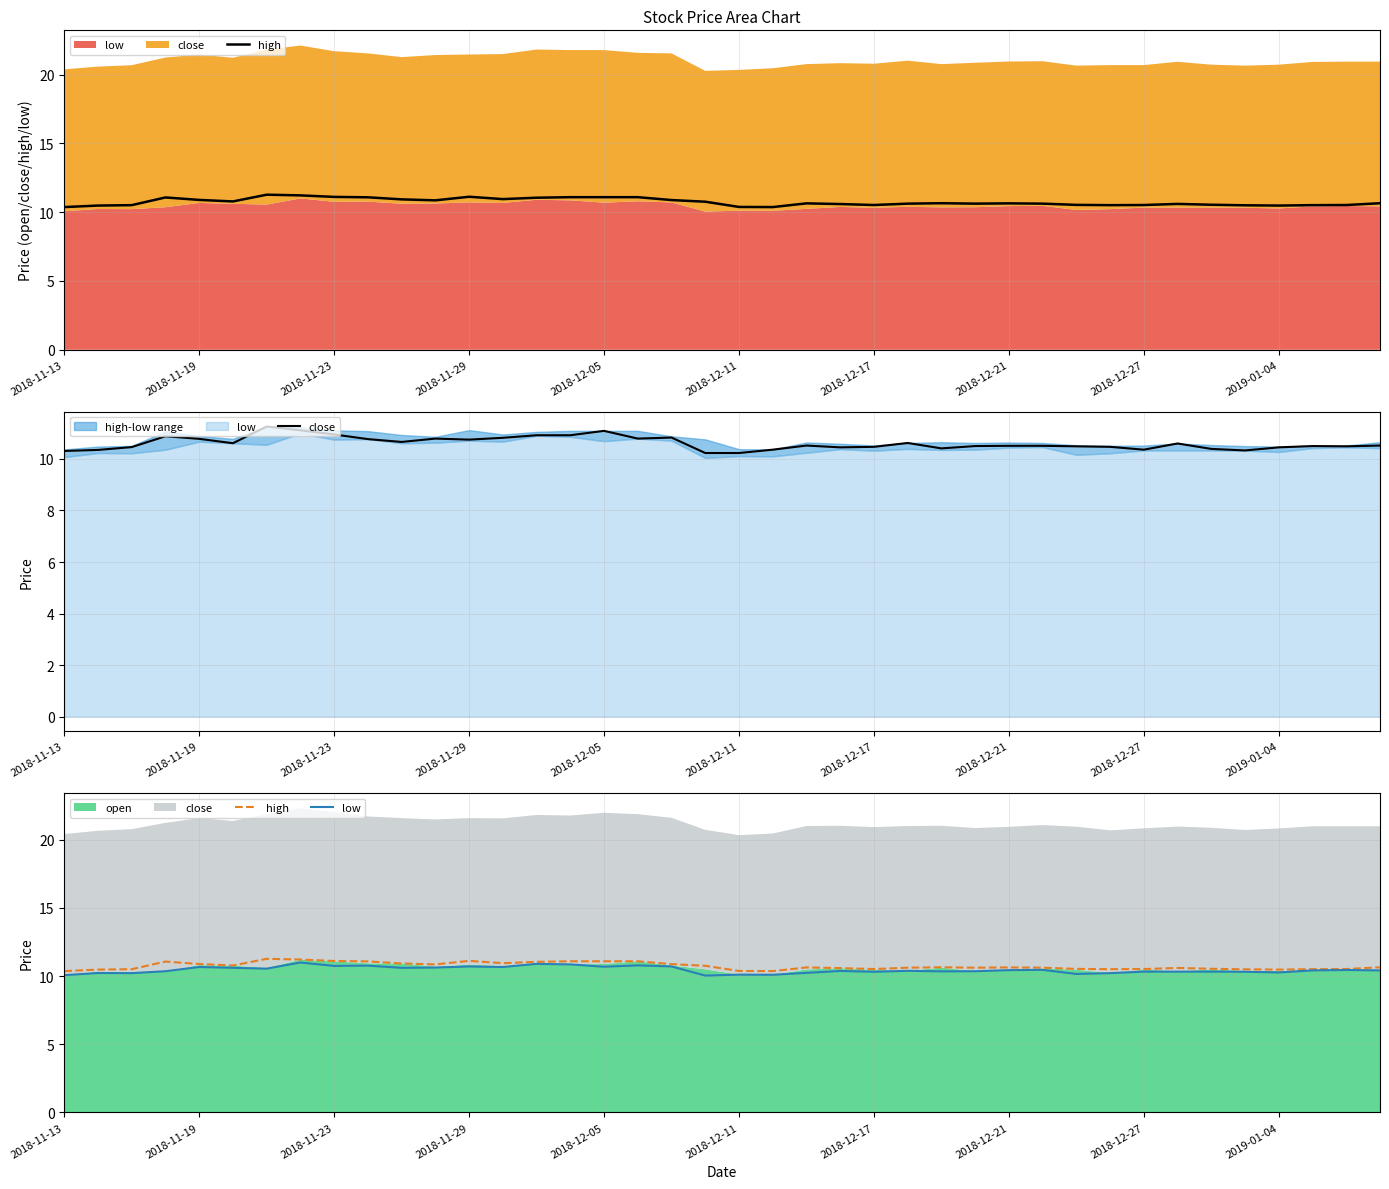

Does the chart have visible grid lines?

Yes